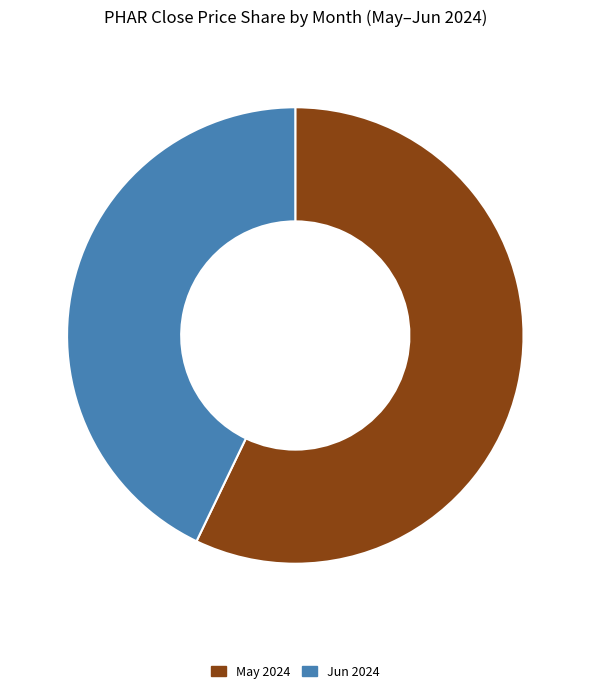

True or false: May 2024 accounts for 51% of the total.

False